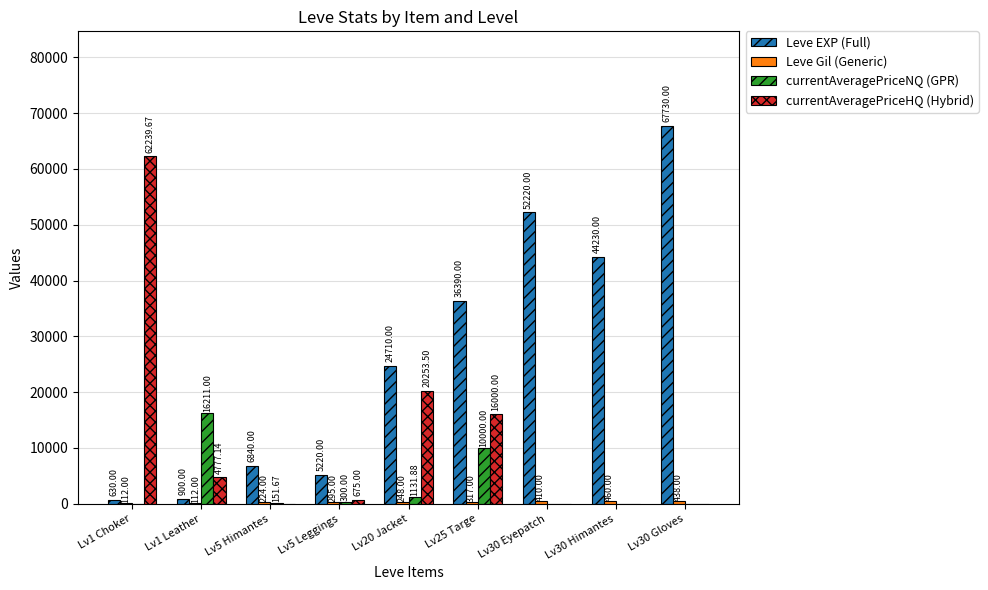

Between Lv1 Choker and Lv5 Himantes, which series saw the biggest shift?

currentAveragePriceHQ (Hybrid)